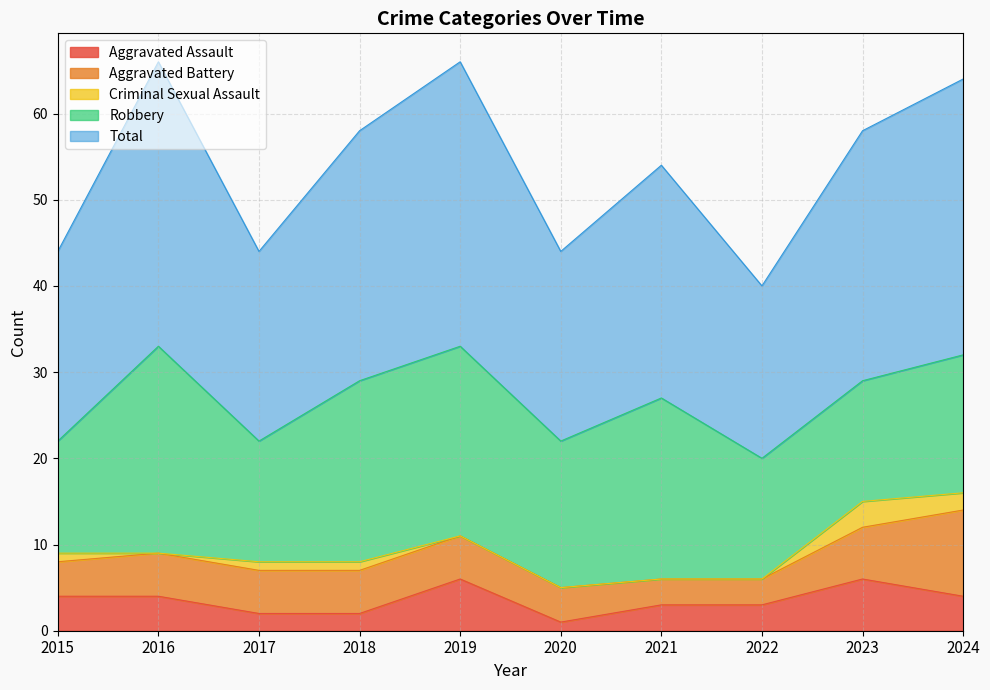

What value does the Criminal Sexual Assault series have at 2017?

1